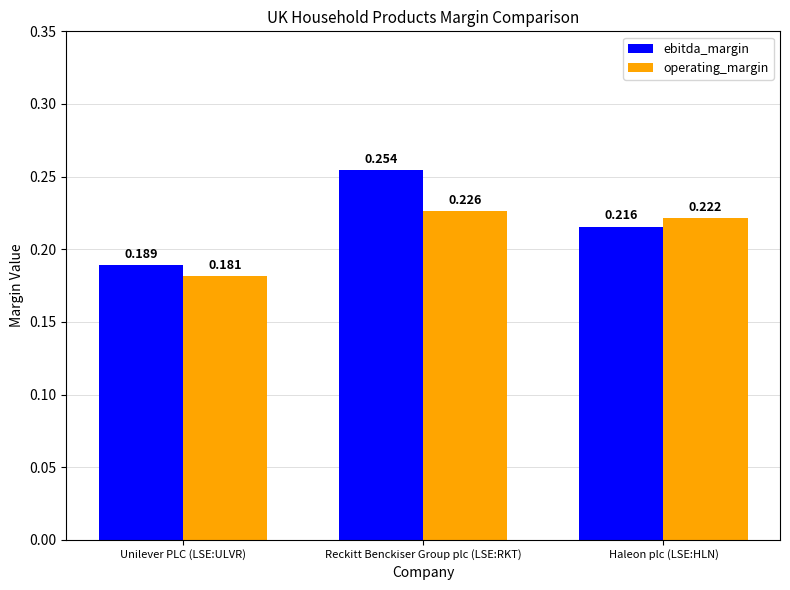

What is the label of the 3rd bar from the left?

Haleon plc (LSE:HLN)